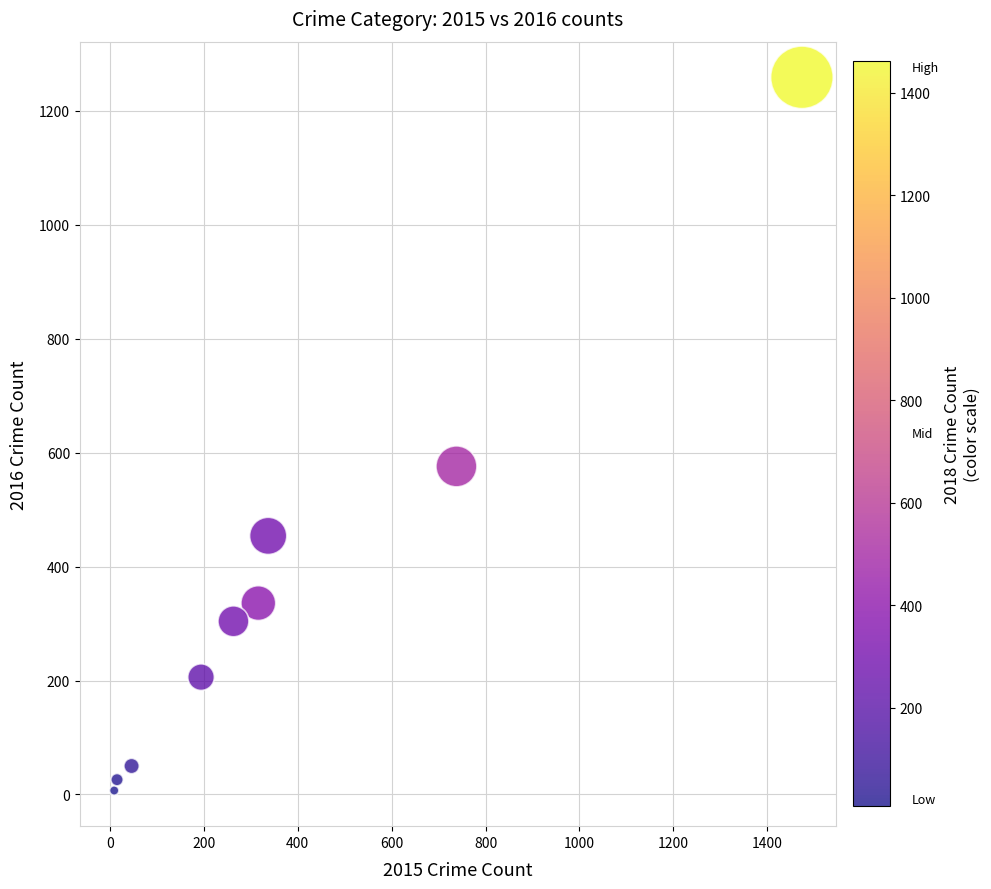

What is the average X value?

377